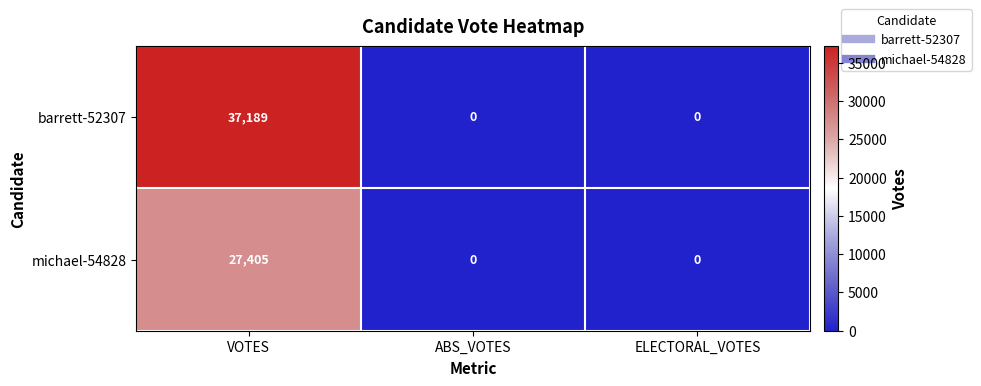

Reading left to right, extract all data points from this chart.

barrett-52307: VOTES=37189	ABS_VOTES=0	ELECTORAL_VOTES=0
michael-54828: VOTES=27405	ABS_VOTES=0	ELECTORAL_VOTES=0